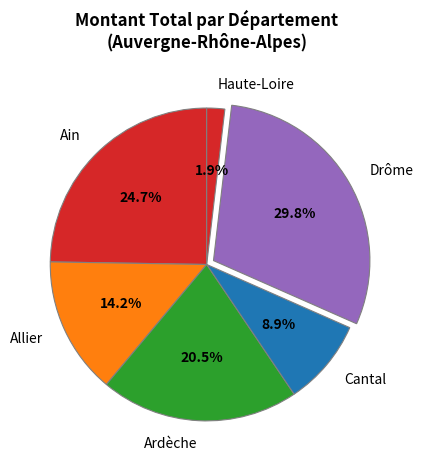

Does any single category account for the majority?

No